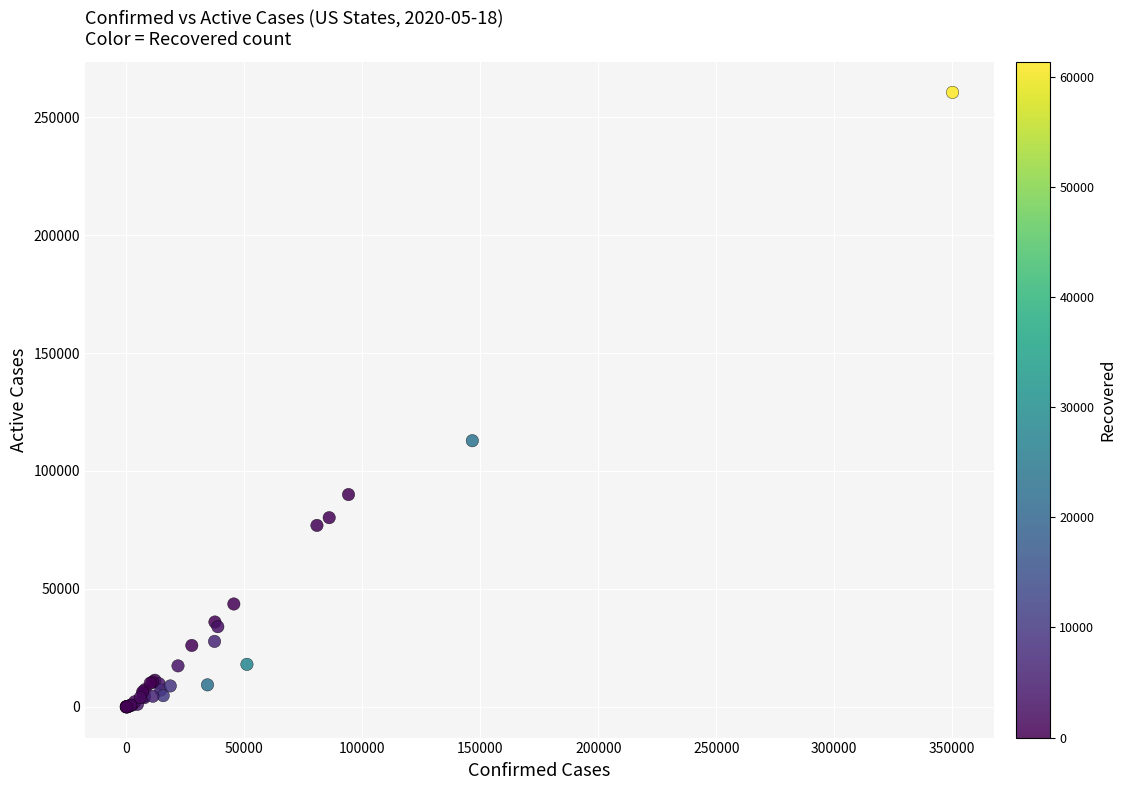

What Y value in the scatter plot is closest to 130254?

112842